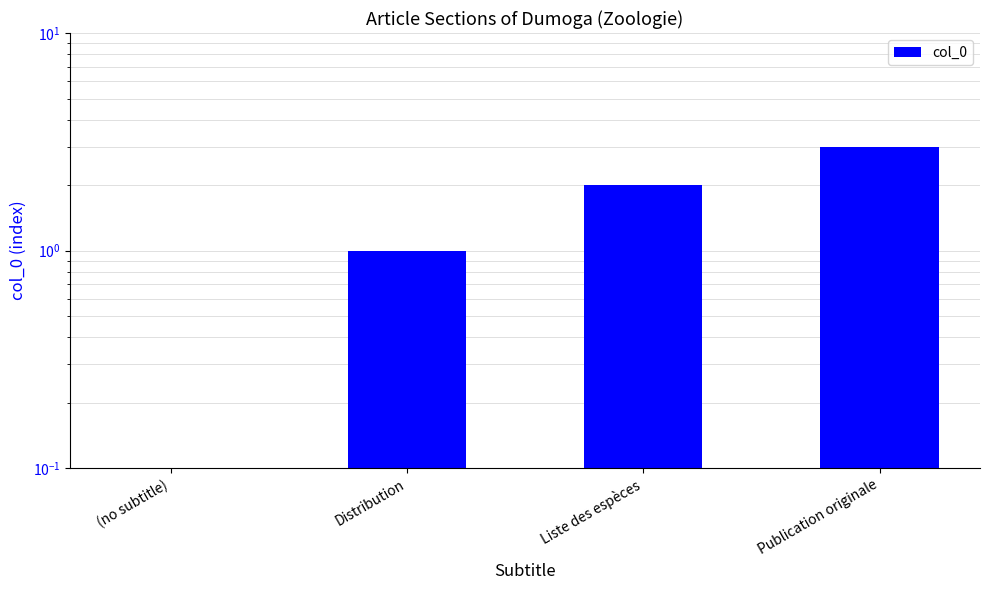

The chart shows a value of 1 at Distribution. True or false?

True